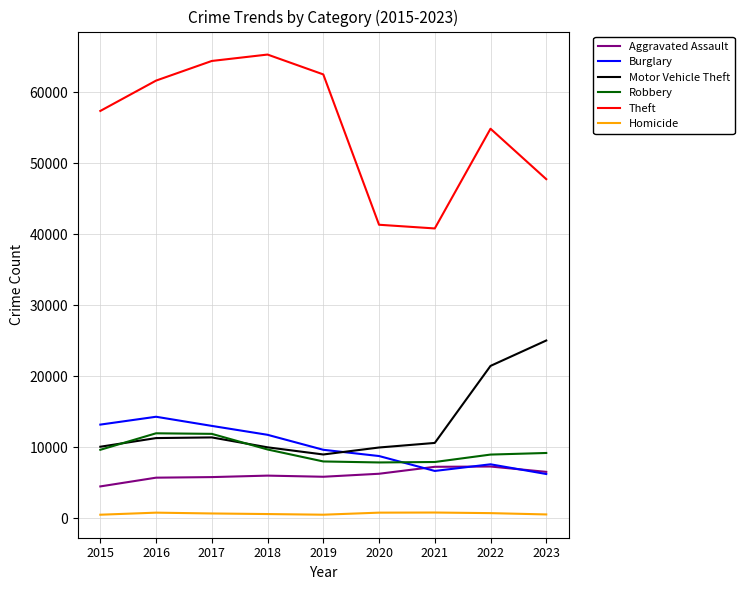

Which series has the widest spread of values?

Theft